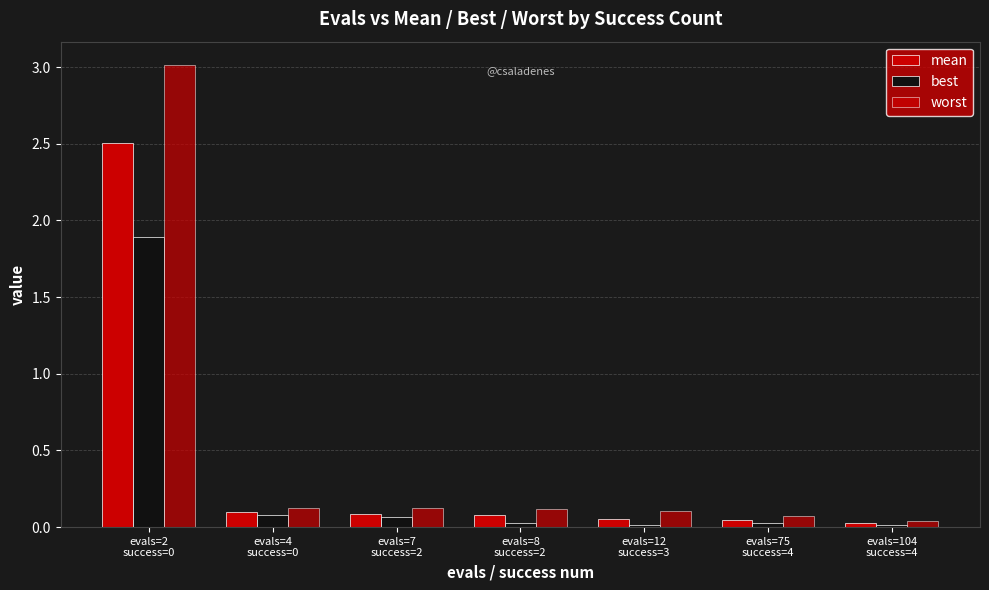

At which label is best closest to 0?

evals=104
success=4